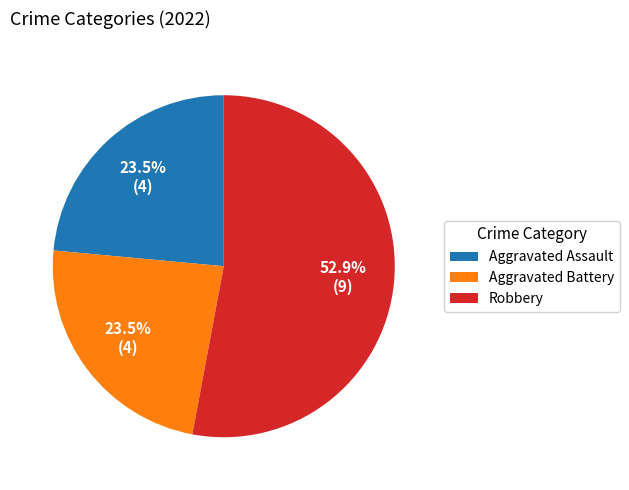

How many slices are in this pie chart?

3